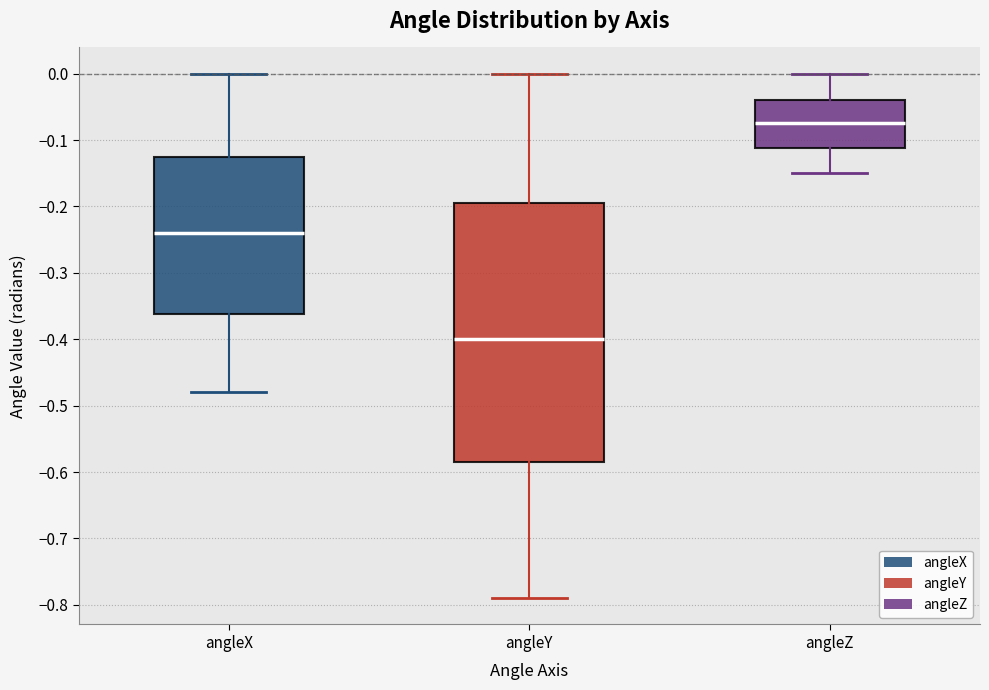

Which box's median line is the highest?

angleZ